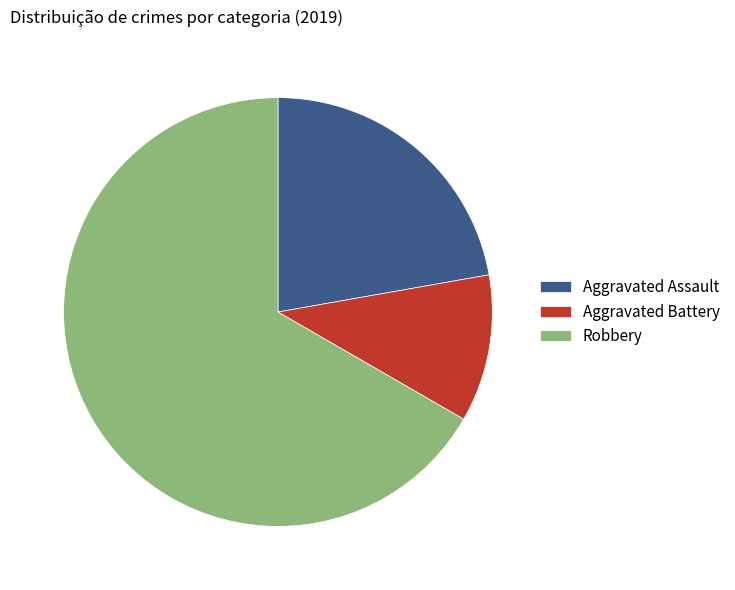

Which category has the biggest portion of the pie?

Robbery